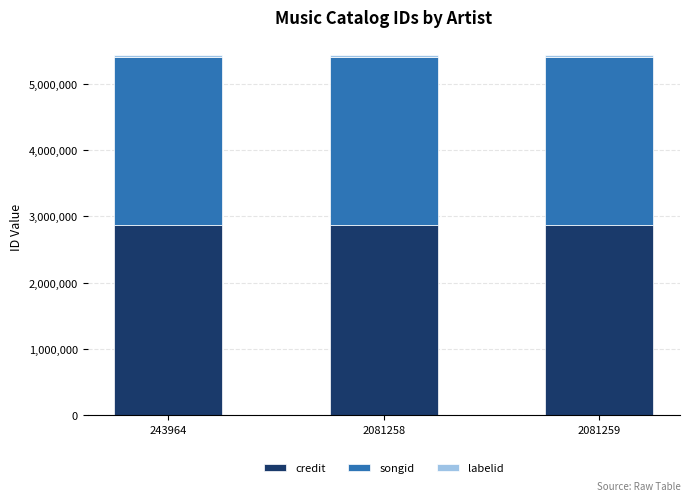

What is the highest value of the credit series?

2864351